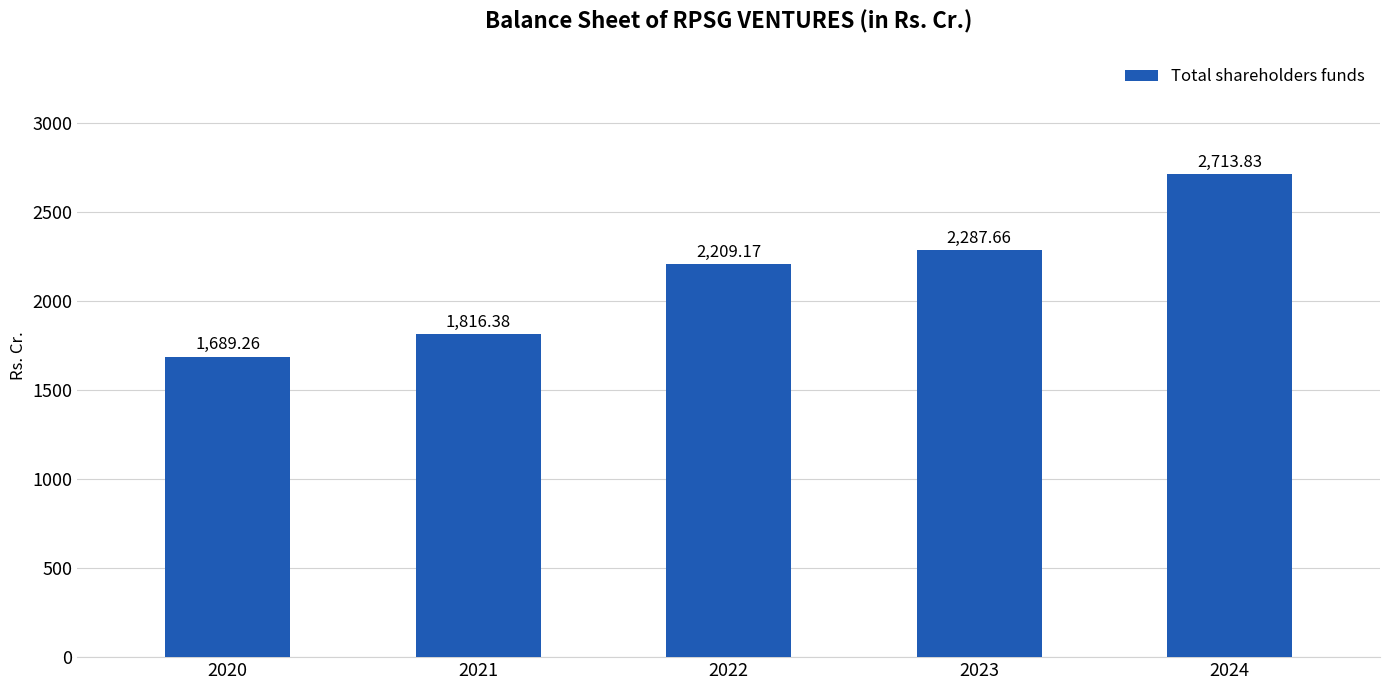

At which category does the chart reach its minimum across all series?

2020